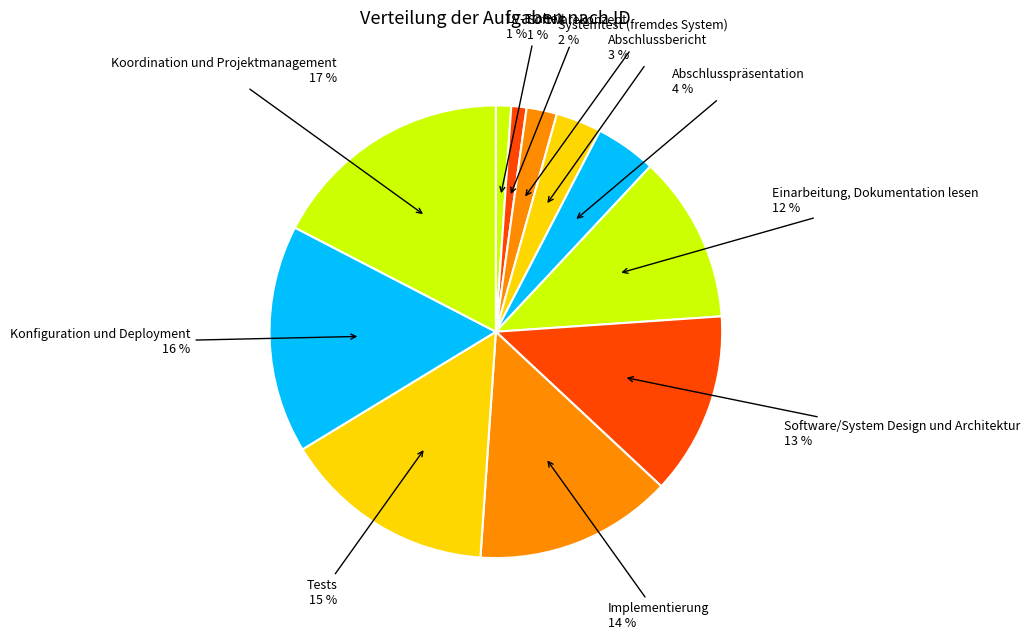

Is the sum of Tests and Konfiguration und Deployment greater than half?

No